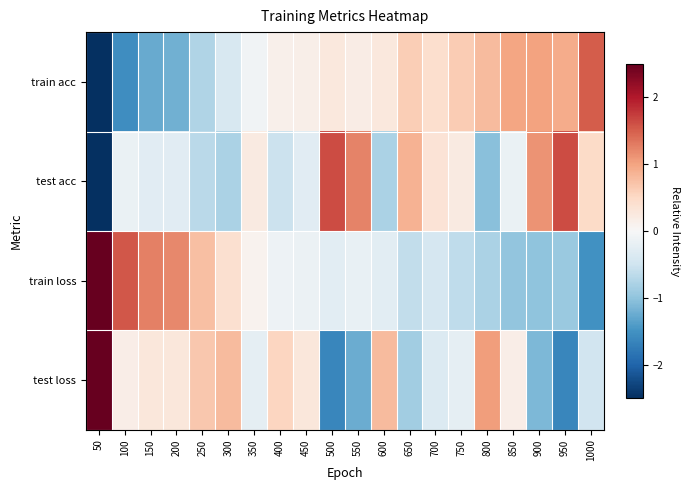

How many categories are shown in the chart?

20